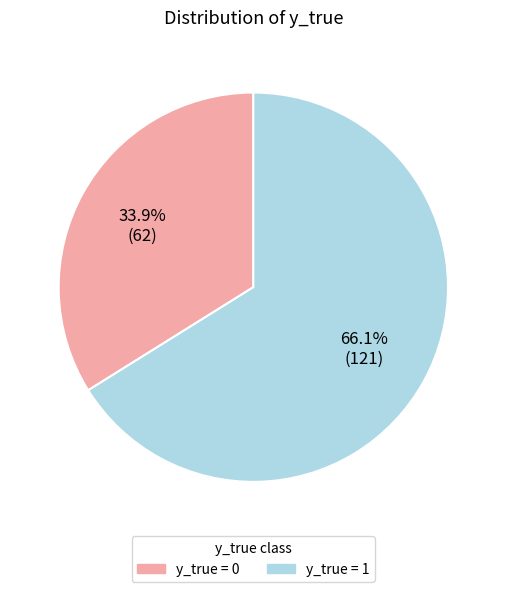

To the nearest percent, what percentage of the pie is y_true = 1?

66%